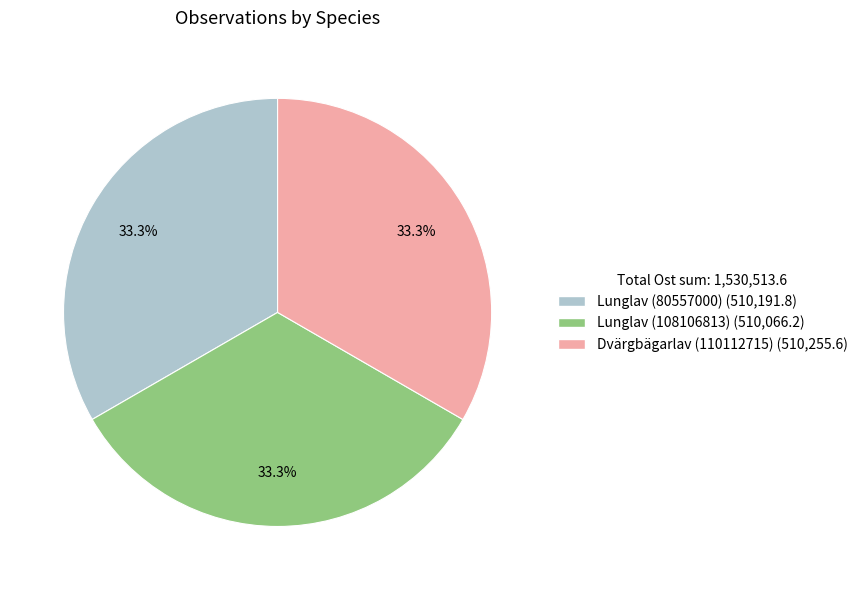

To the nearest percent, what portion does Lunglav (108106813) represent?

33%